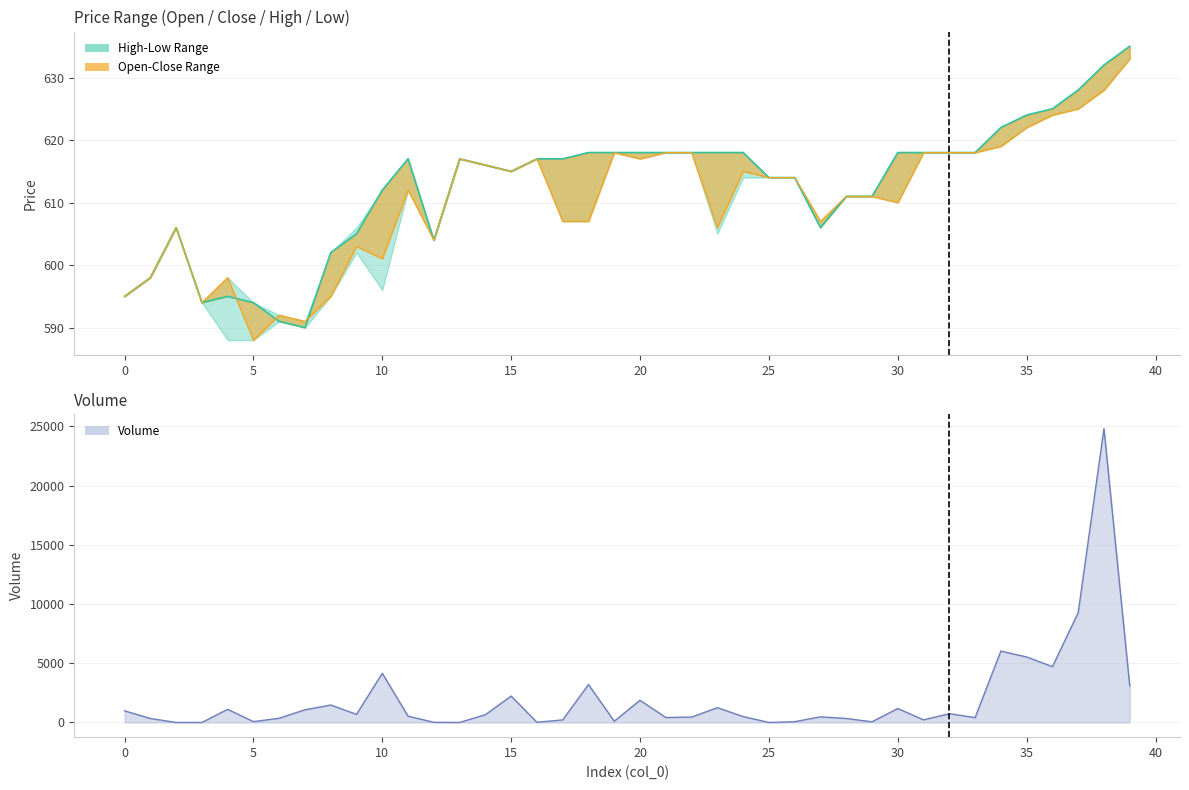

How many values in the low series are below 614?

20